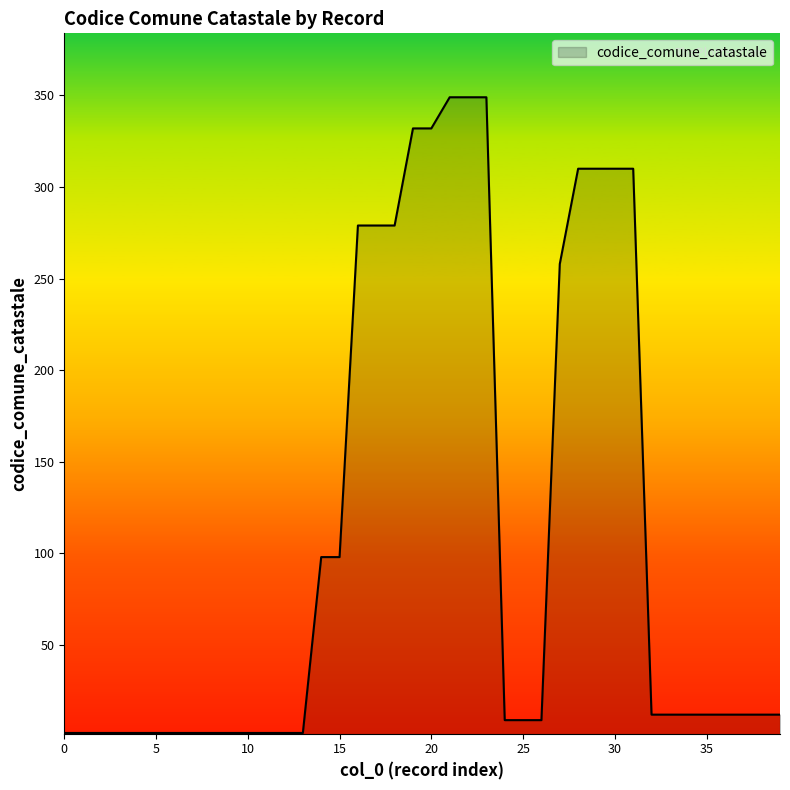

What is the difference between the maximum and minimum values?

347